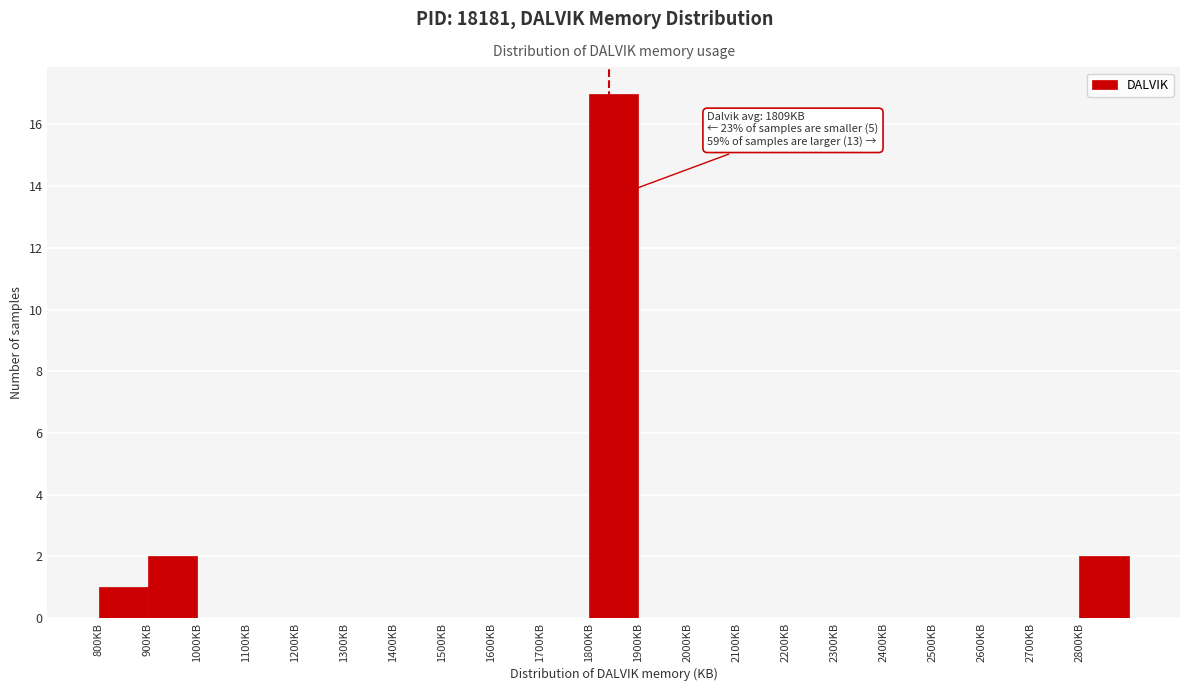

Over which range of the x-axis is the bar tallest?

1800 to 1900